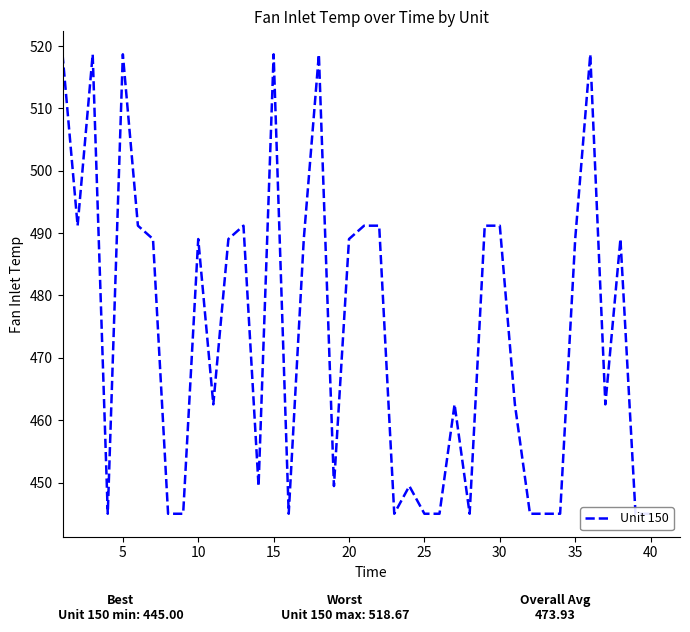

Approximately how many times larger is the value at 40 compared to 5?

0.9